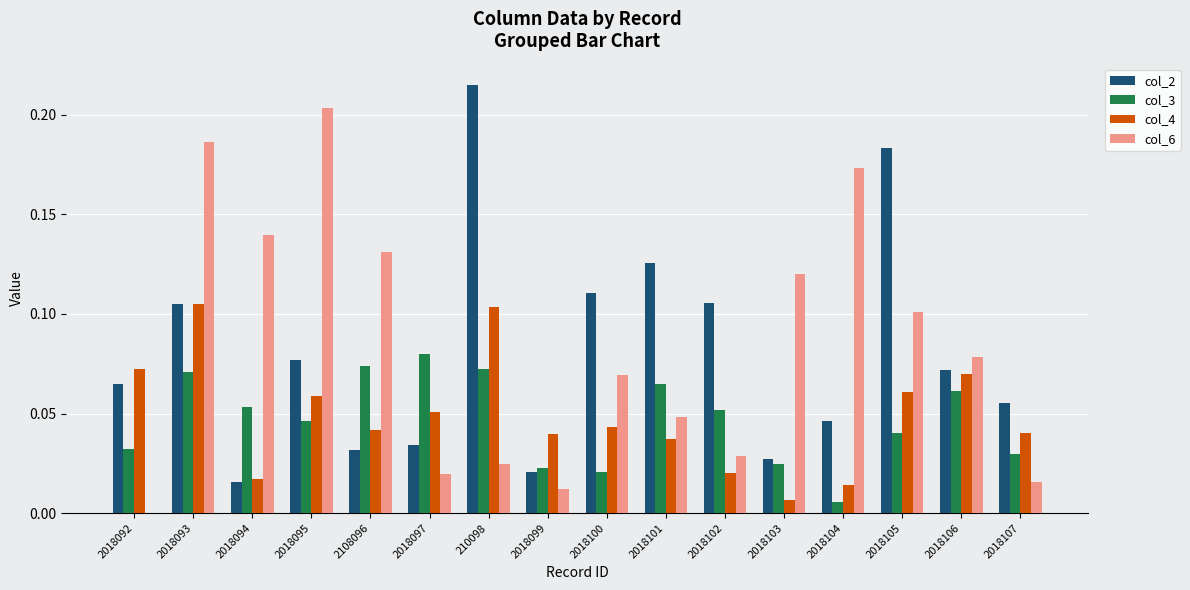

The value of col_6 at 2018097 is 0.0. True or false?

True